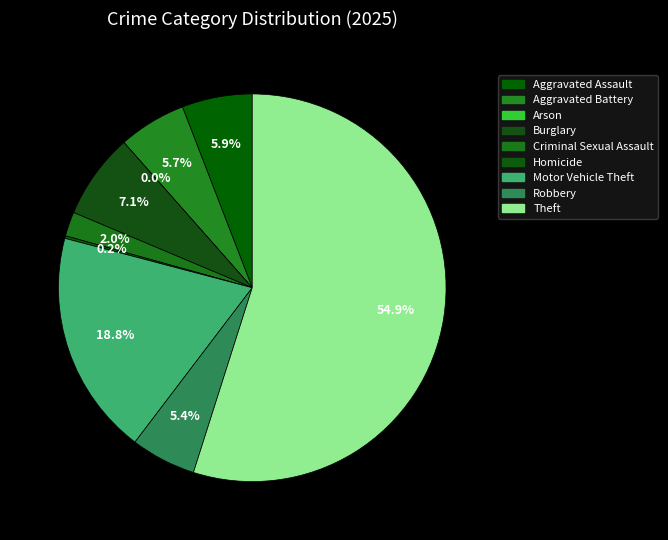

Is it true that Robbery is 1% of the pie?

False